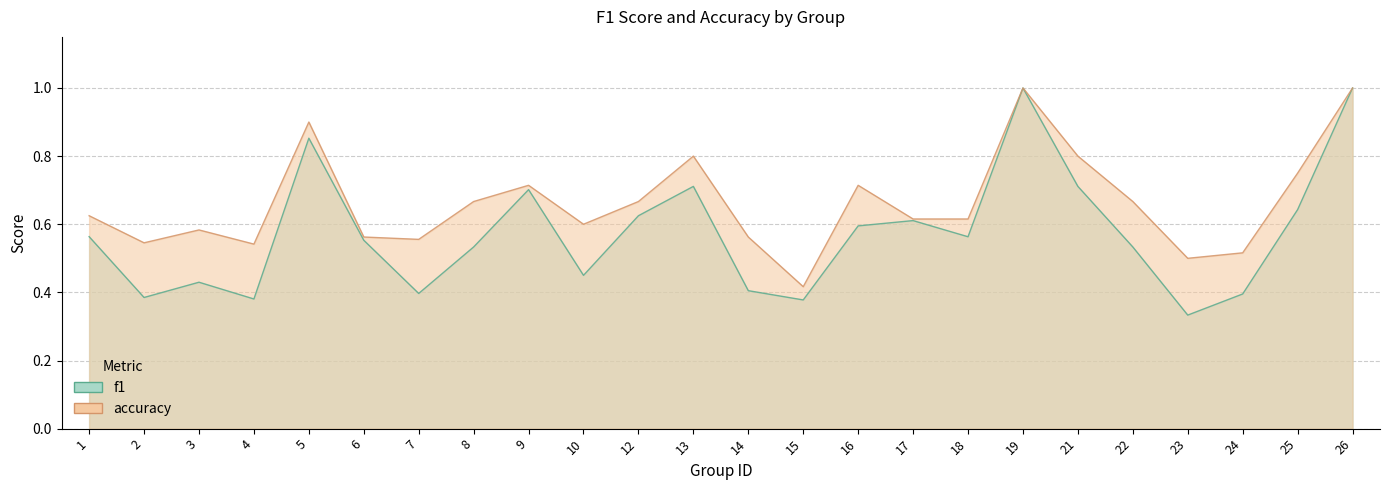

What is the difference between the maximum and minimum values in the accuracy series?

0.6